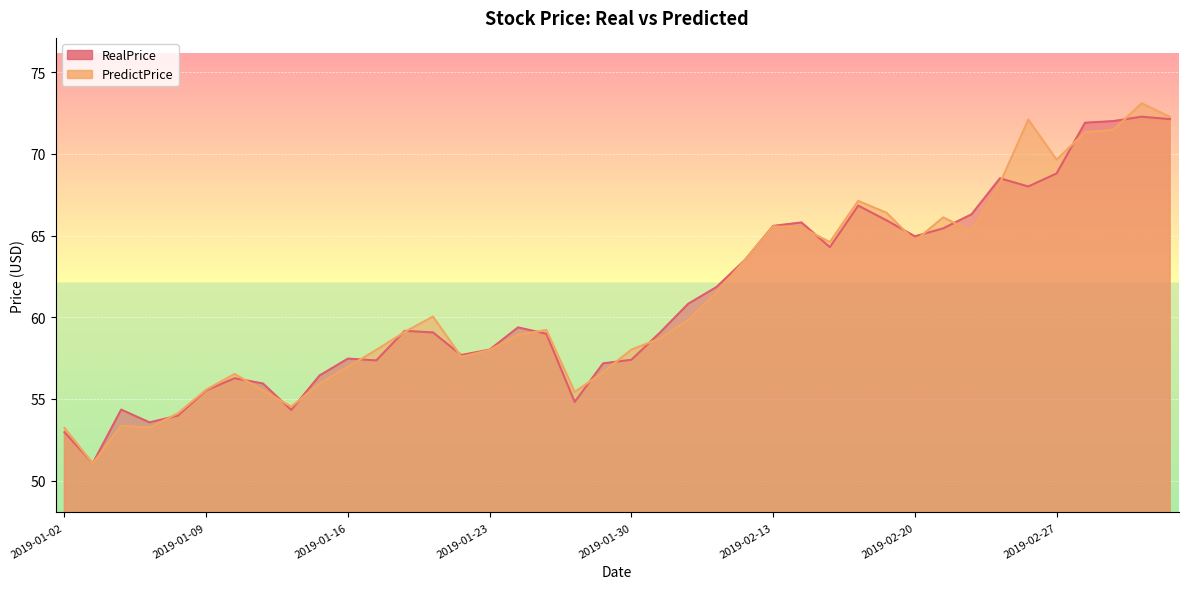

How many values in the PredictPrice series are below 59?

19